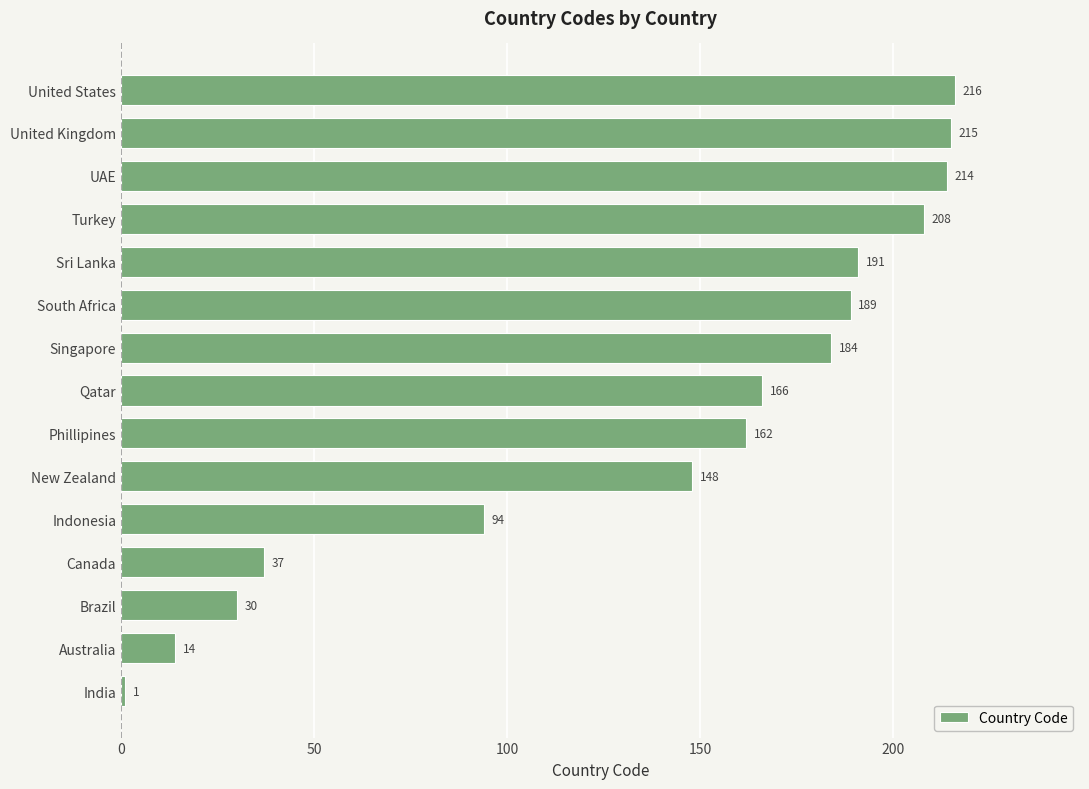

Which has a higher value, India or Australia?

Australia